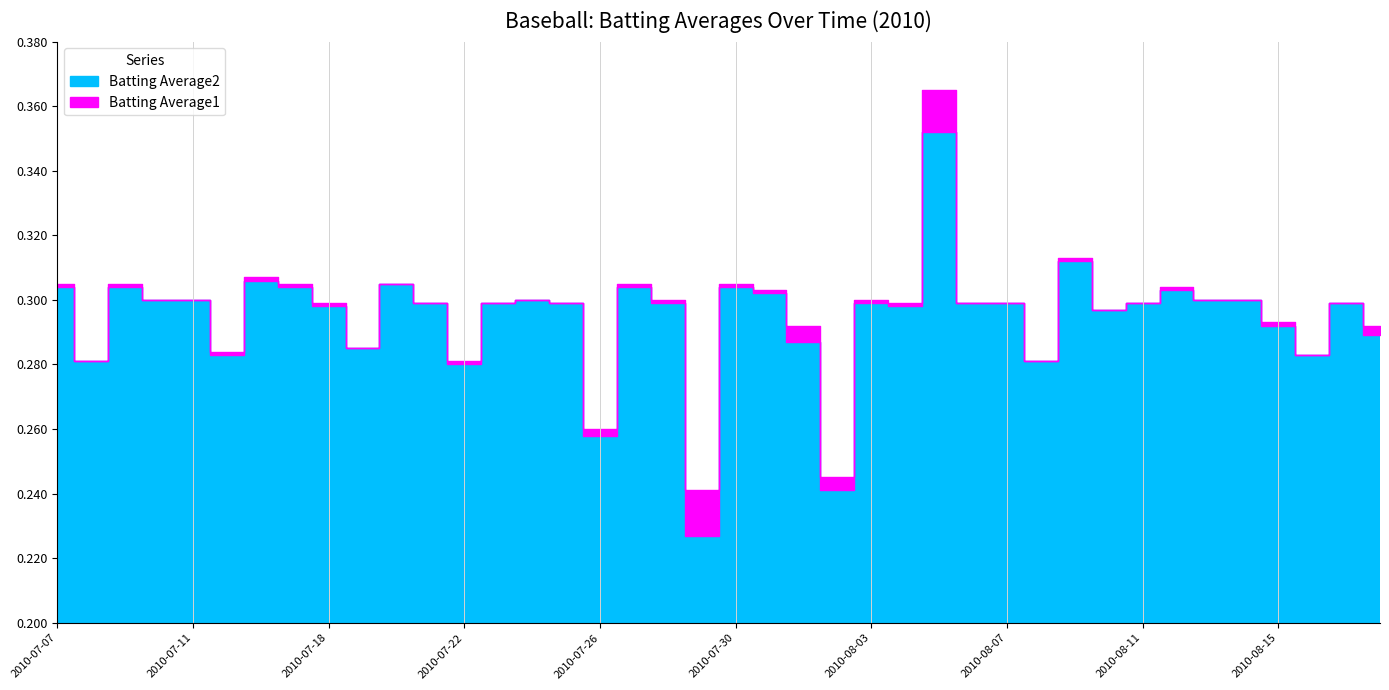

Count the number of categories in the chart.

40